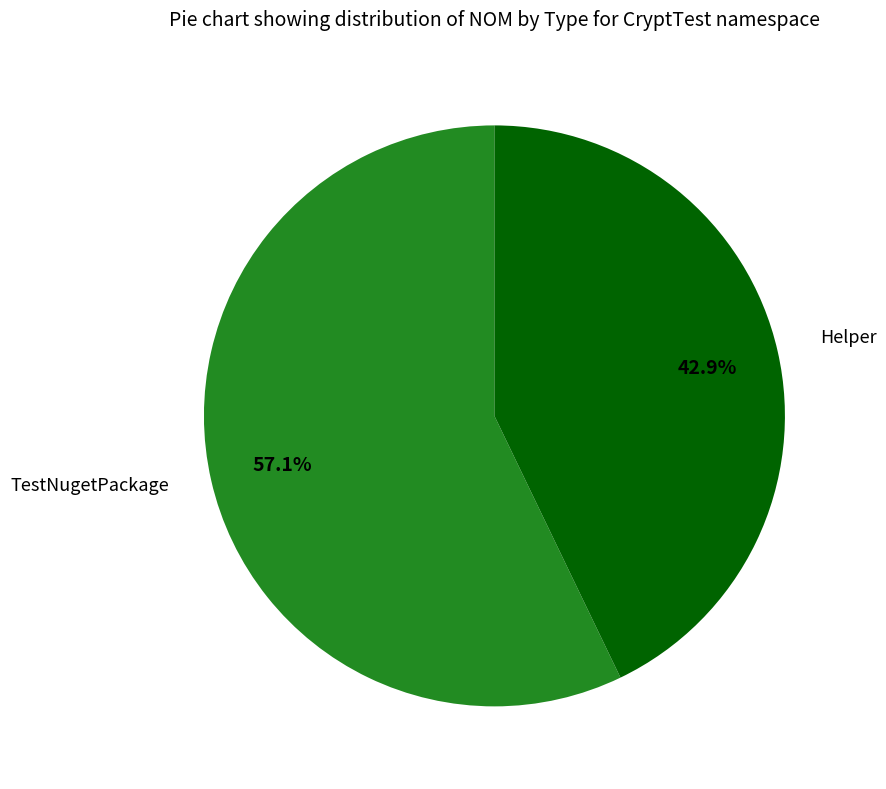

To the nearest percent, what is the difference between the largest and smallest slice percentages?

14%